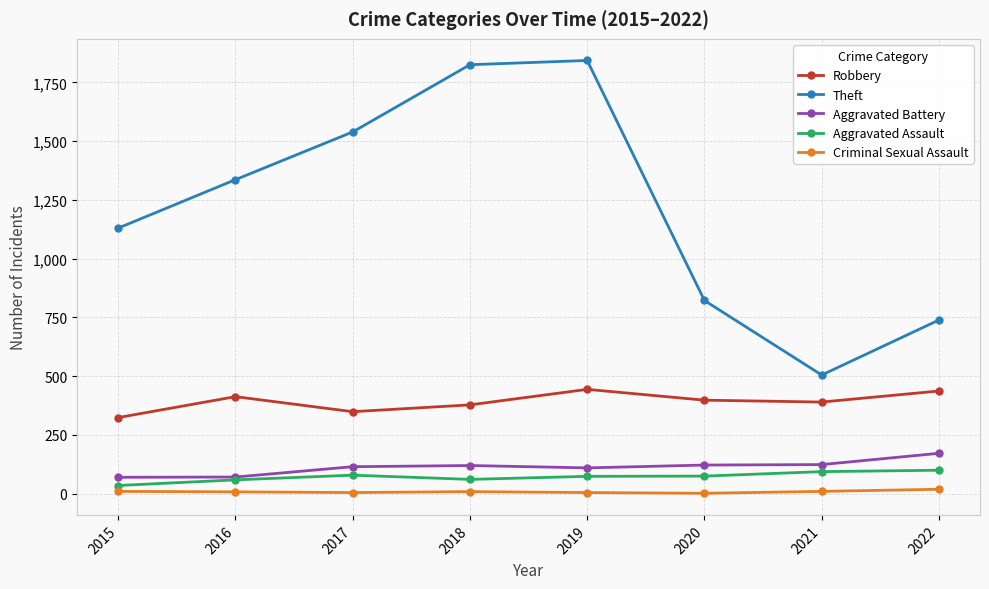

At which label does Criminal Sexual Assault first exceed 9?

2015